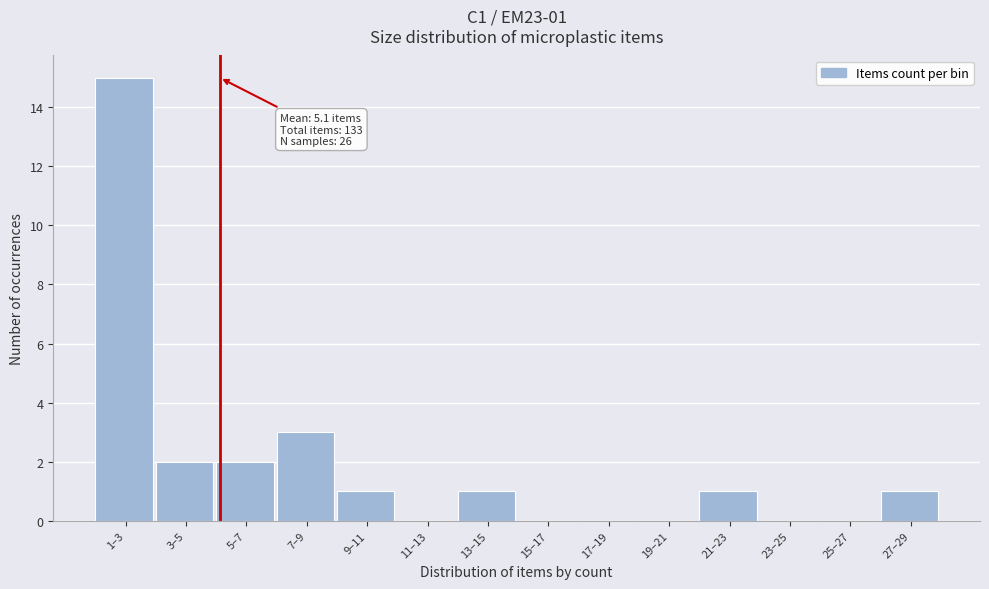

Reading left to right, what are all the values shown in this chart?

1–3=15	3–5=2	5–7=2	7–9=3	9–11=1	11–13=0	13–15=1	15–17=0	17–19=0	19–21=0	21–23=1	23–25=0	25–27=0	27–29=1